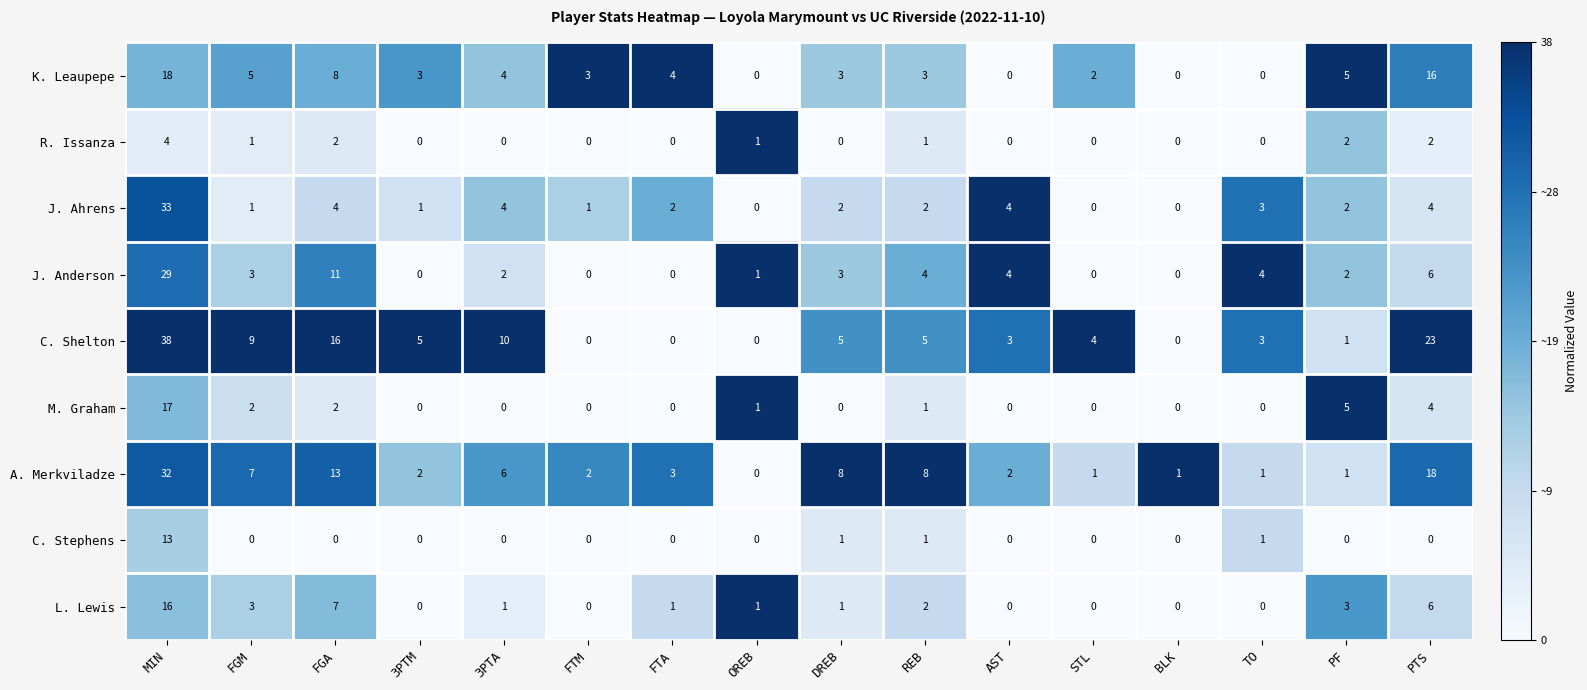

The value of J. Anderson at PTS is 4. True or false?

False